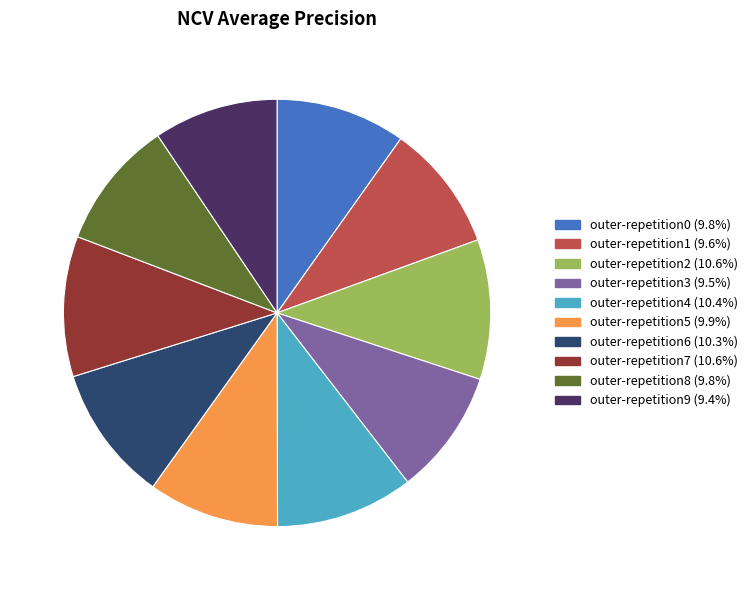

Does any single category account for the majority?

No